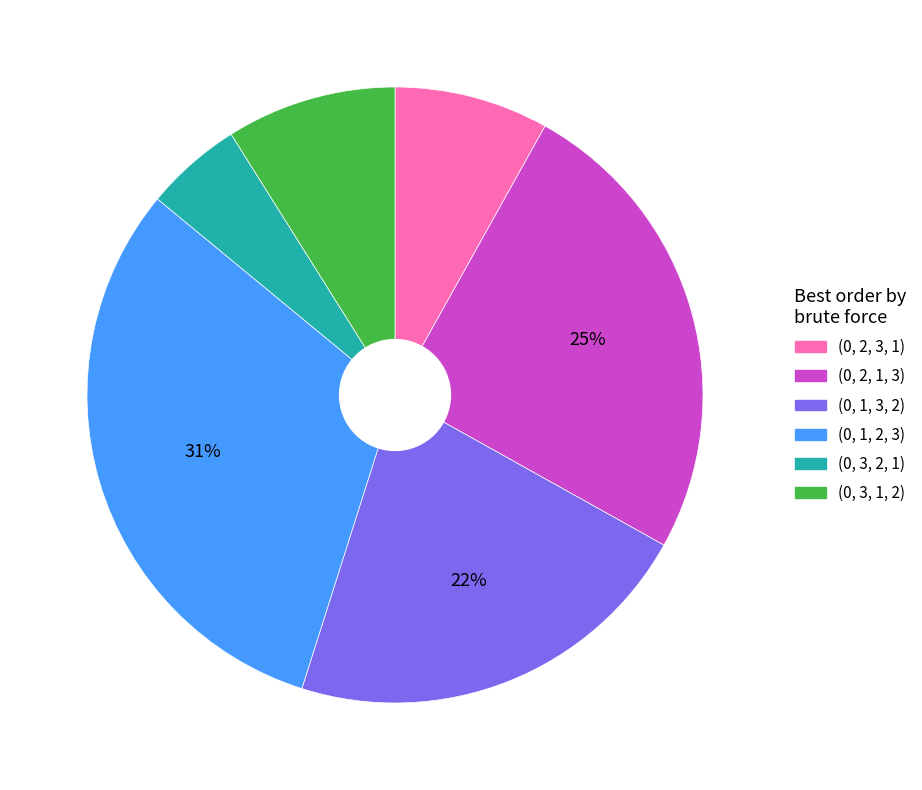

Which has a higher value, (0, 3, 1, 2) or (0, 1, 3, 2)?

(0, 1, 3, 2)